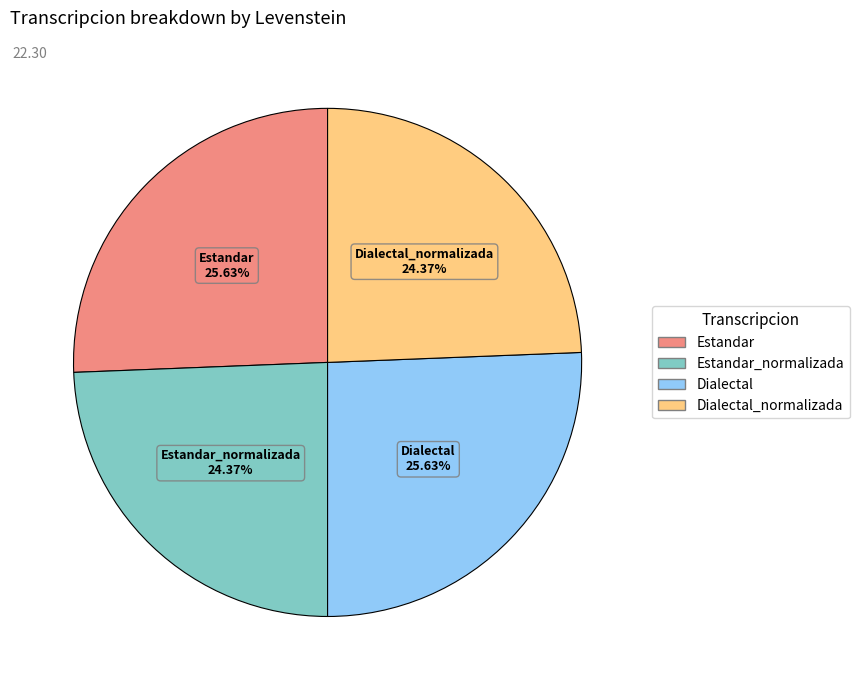

Is there a majority slice in this chart?

No